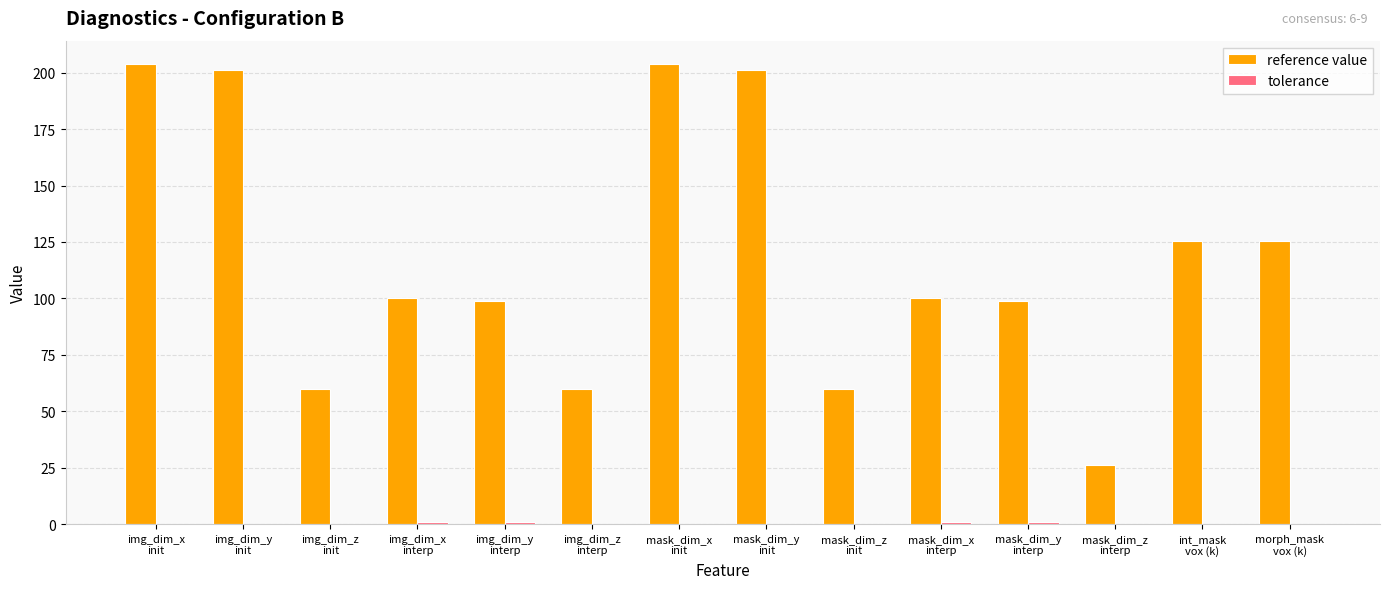

What is the greatest value displayed?

204.0